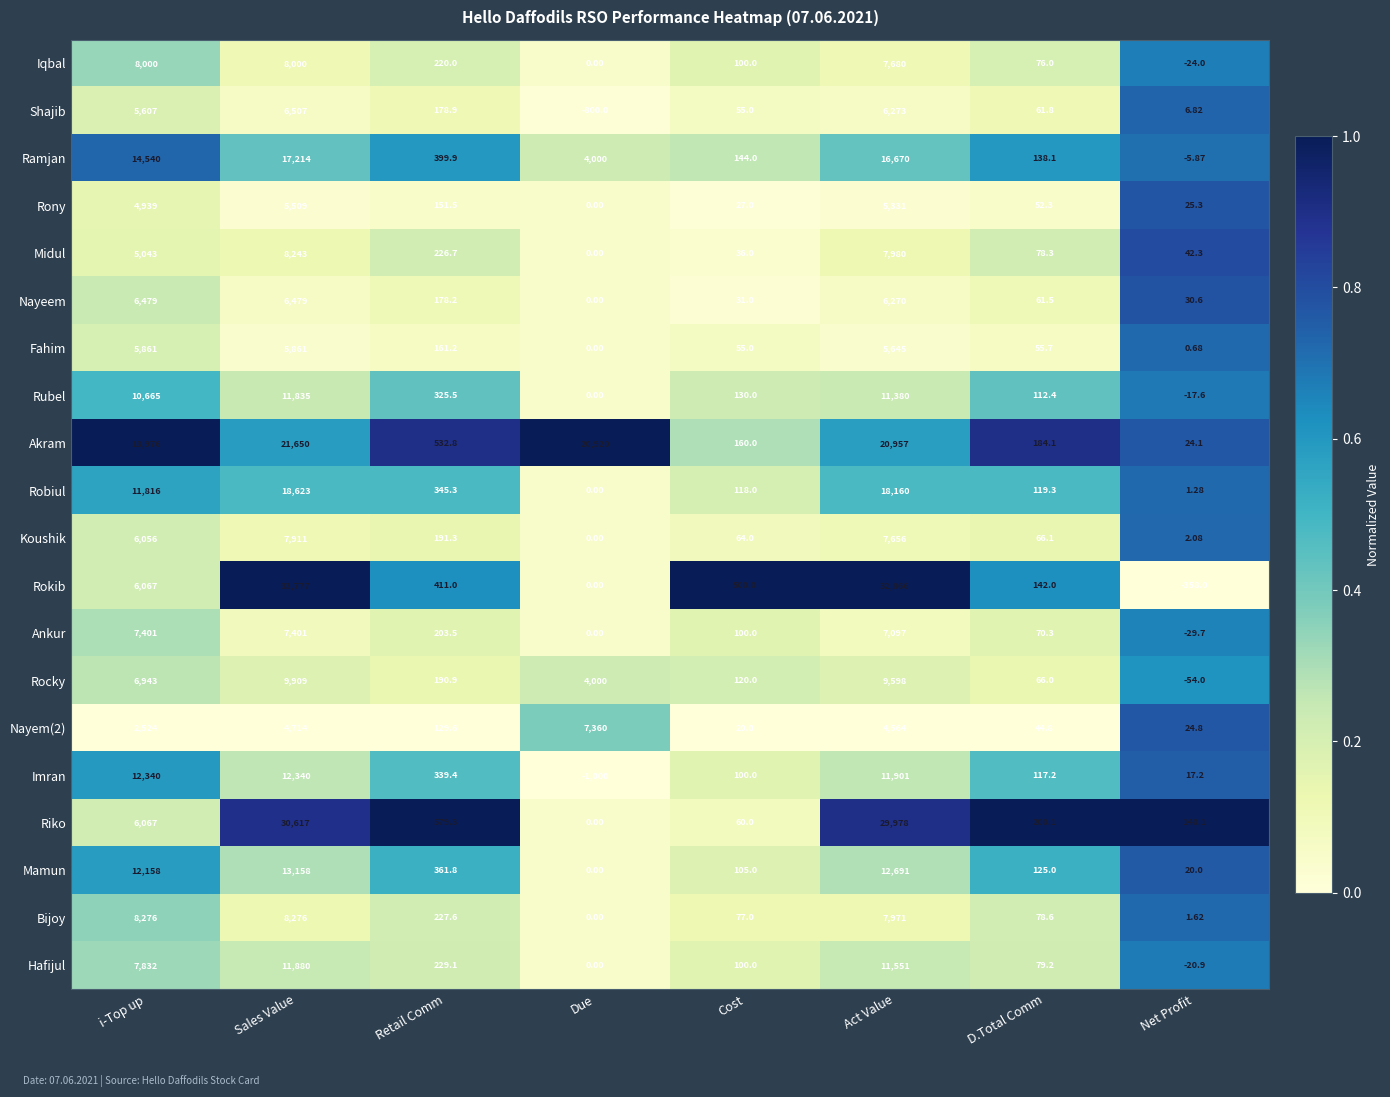

Where does the Ramjan series first go above 4000?

i-Top up